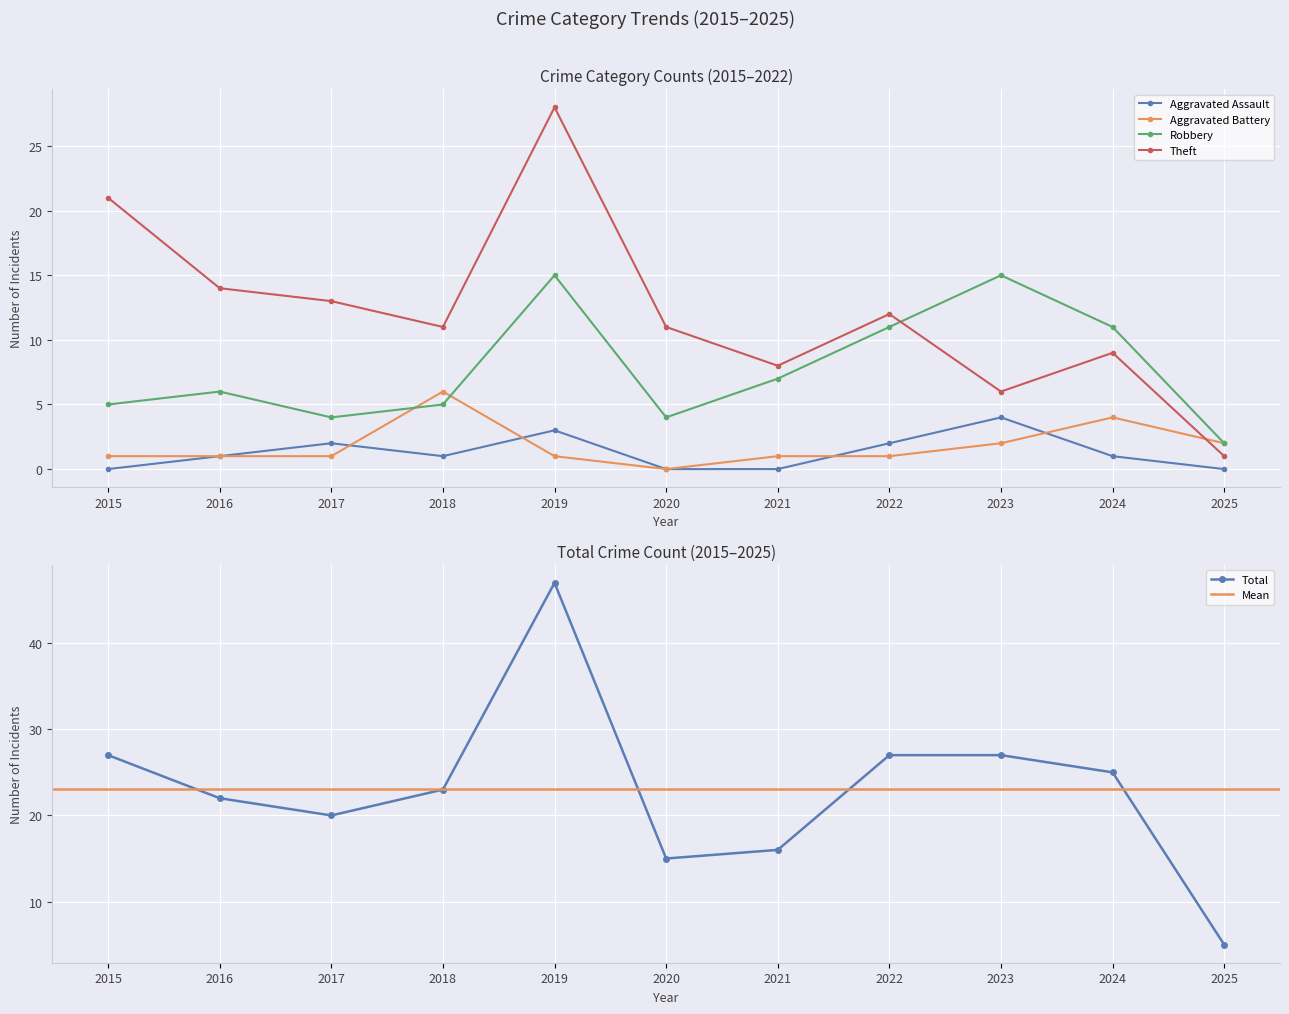

At which label does Aggravated Assault reach its peak?

2023